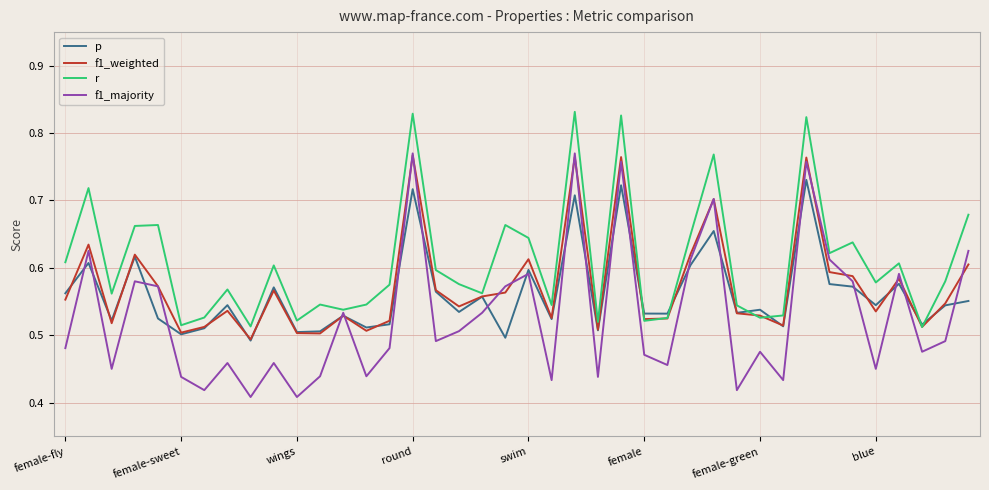

Which series has the largest total across all categories?

r